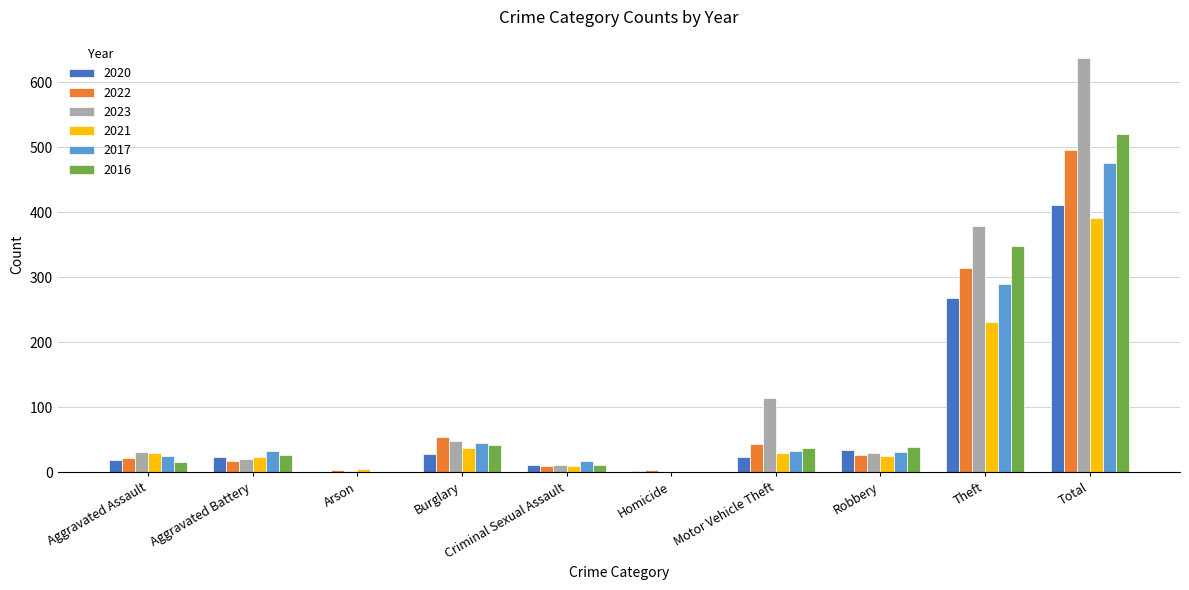

How many groups of bars are there?

10